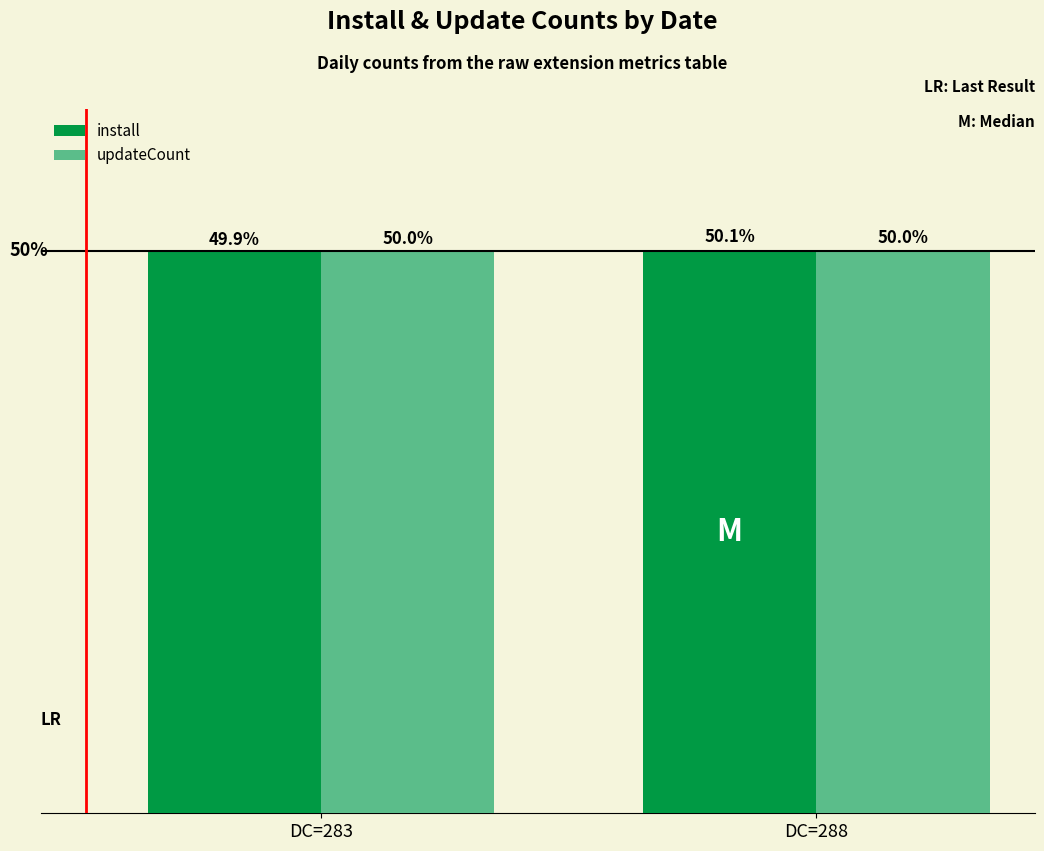

Is the value of install at DC=288 greater than the value of updateCount at DC=288?

Yes